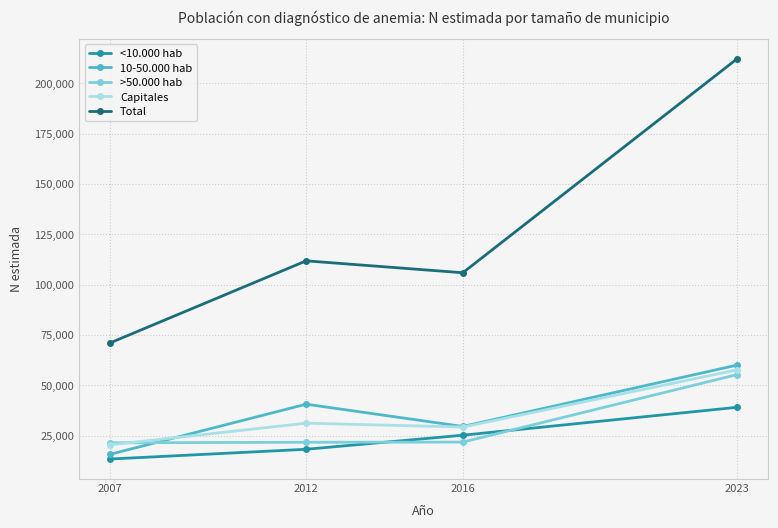

Which series has the largest total across all categories?

Total